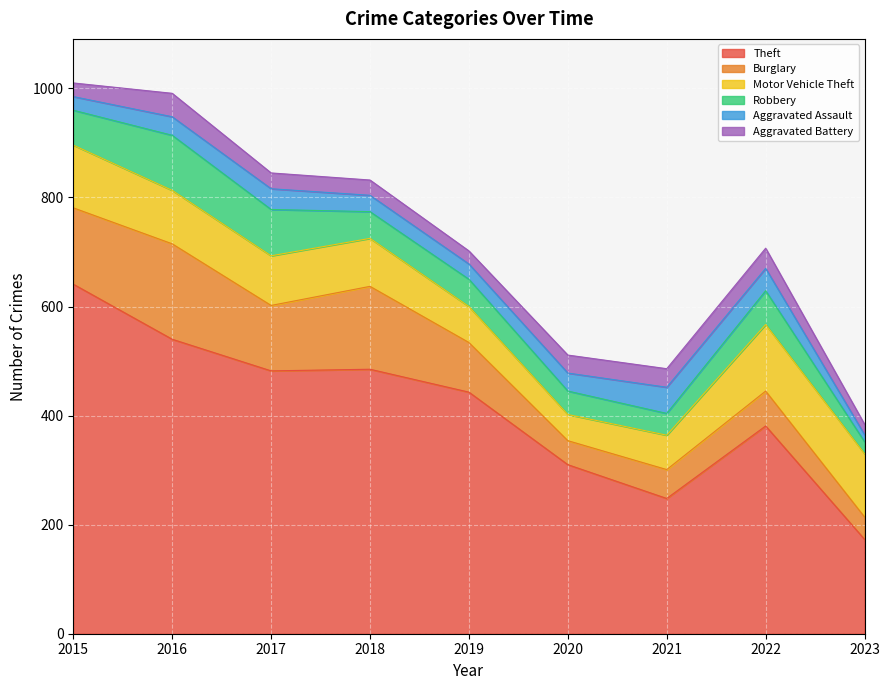

How many categories are shown in the chart?

9